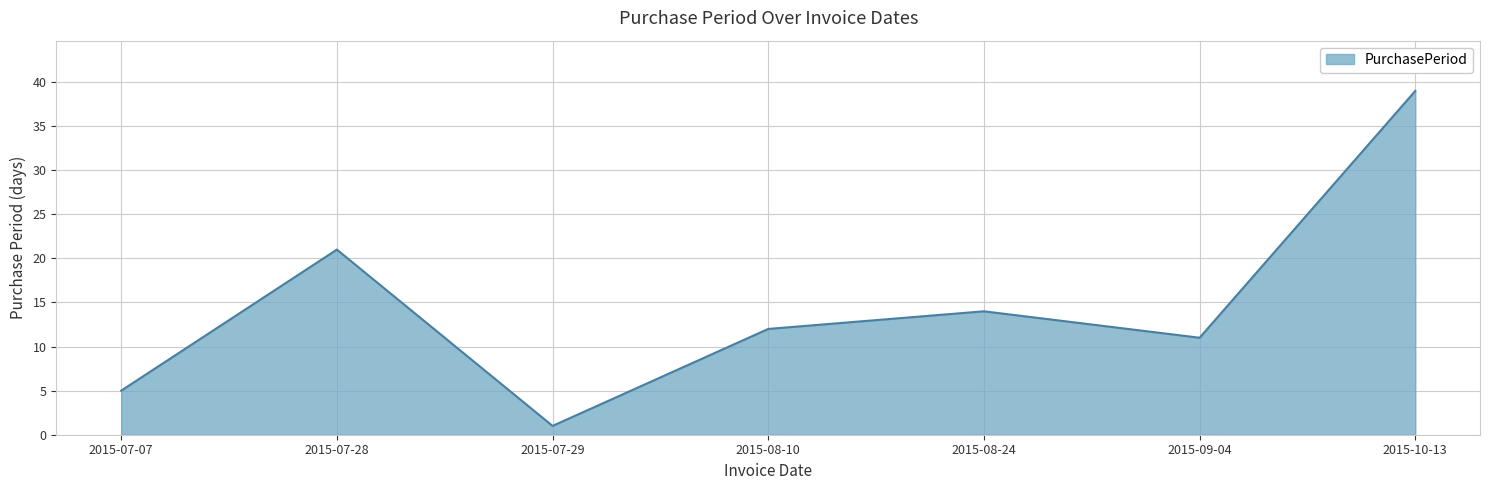

Reading left to right, what are all the values shown in this chart?

2015-07-07=5	2015-07-28=21	2015-07-29=1	2015-08-10=12	2015-08-24=14	2015-09-04=11	2015-10-13=39